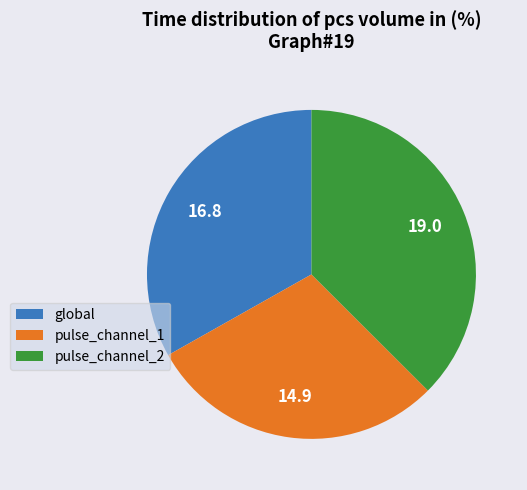

What is the ratio of the value at global to the value at pulse_channel_1?

1.1